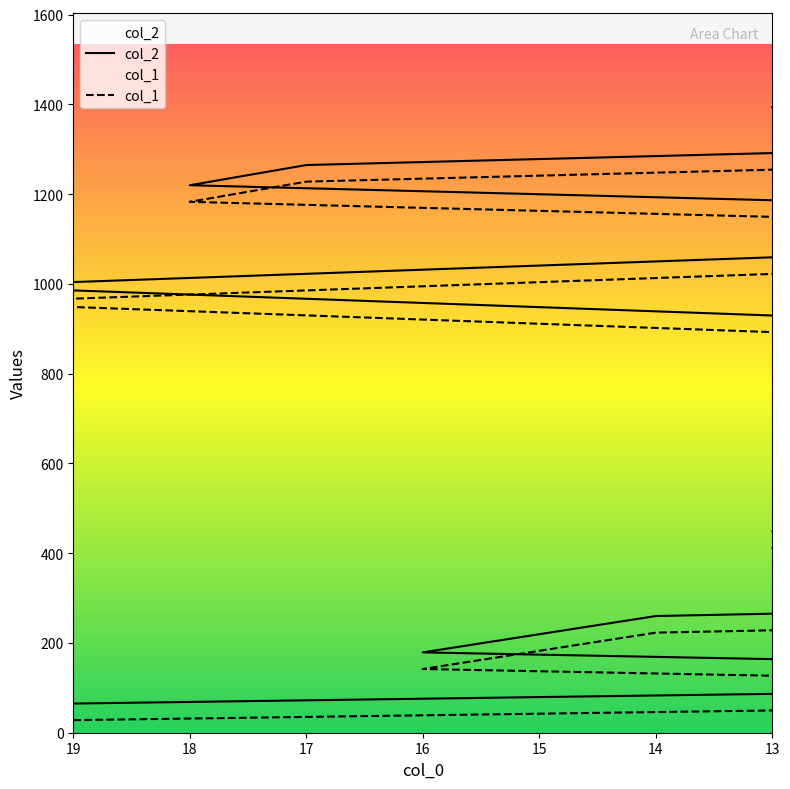

How many series are shown in this chart?

2